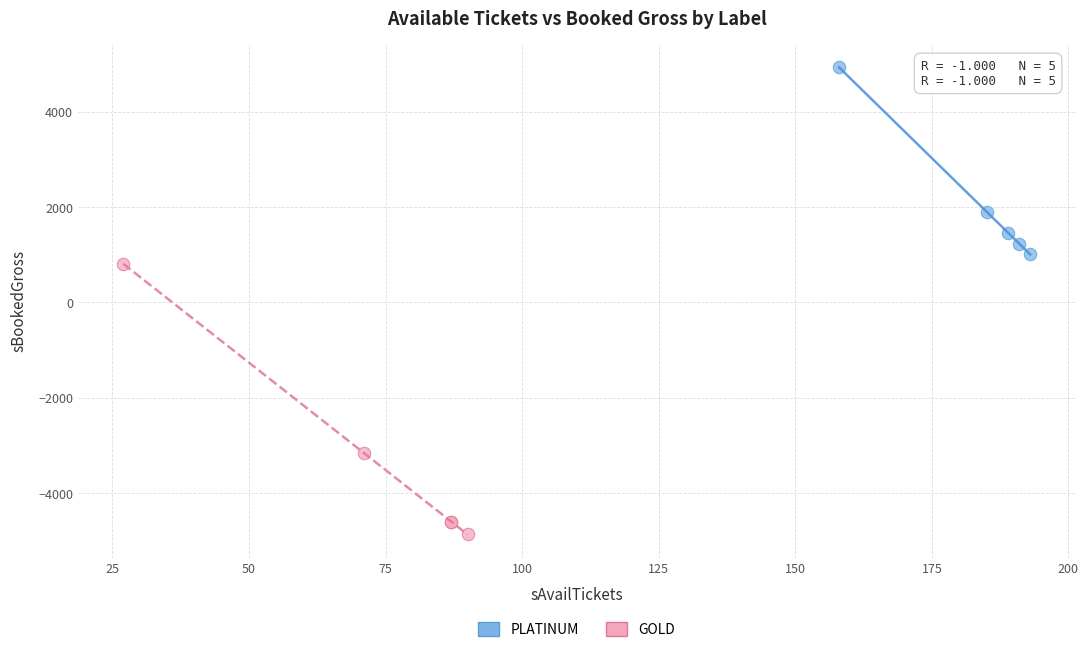

Which series reaches the minimum Y coordinate?

GOLD